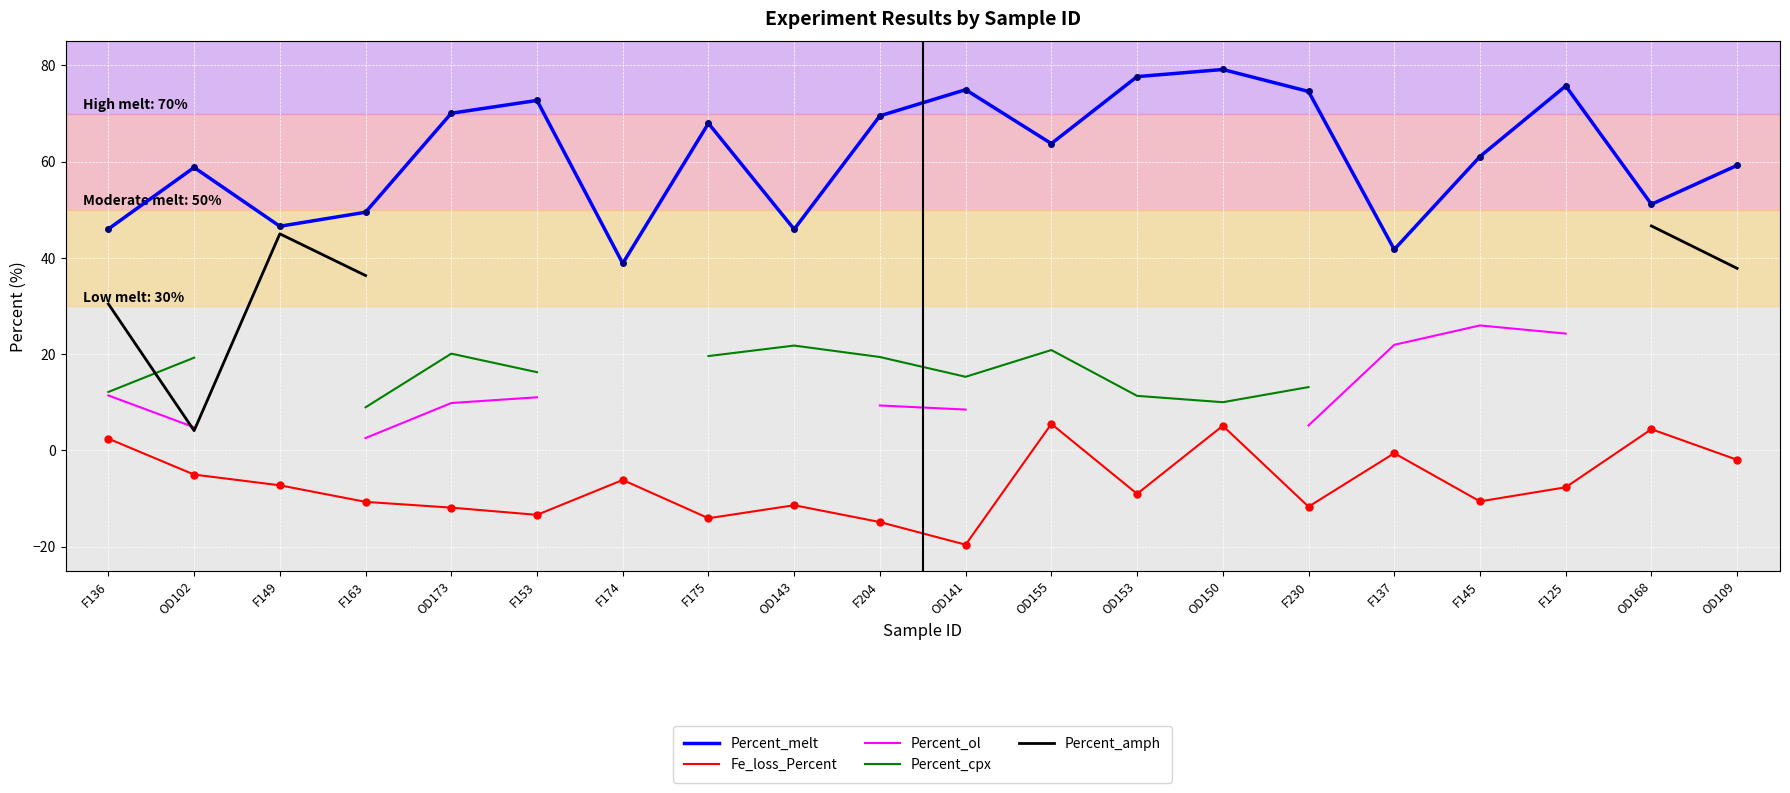

Which category has the highest value across all series?

OD150